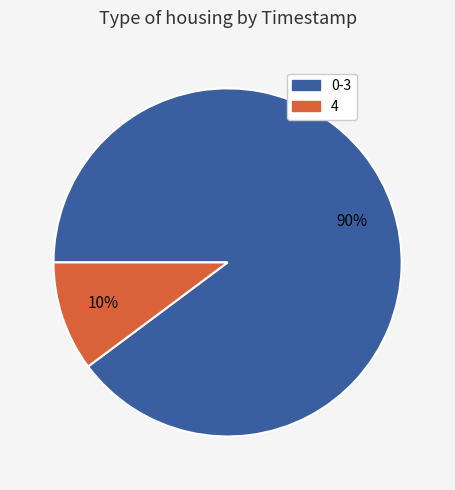

Is there a majority slice in this chart?

Yes